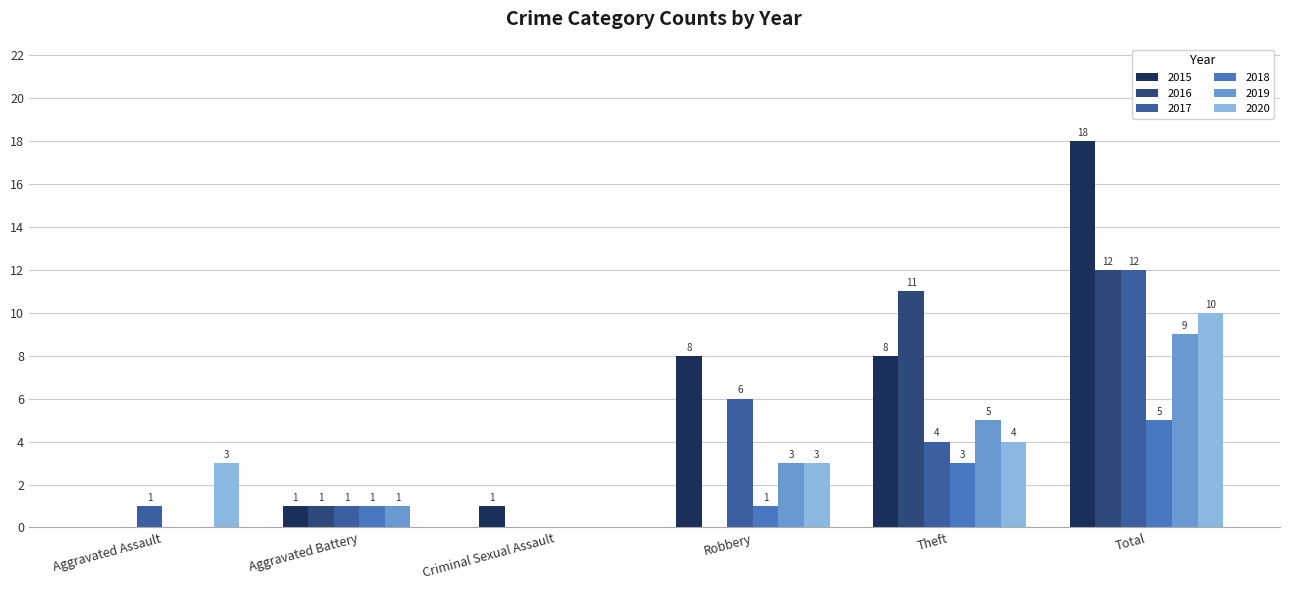

Count the number of data series in this chart.

6